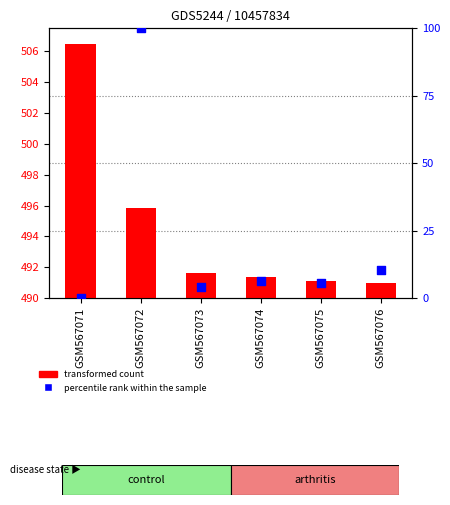

Which series has the largest total across all categories?

transformed count